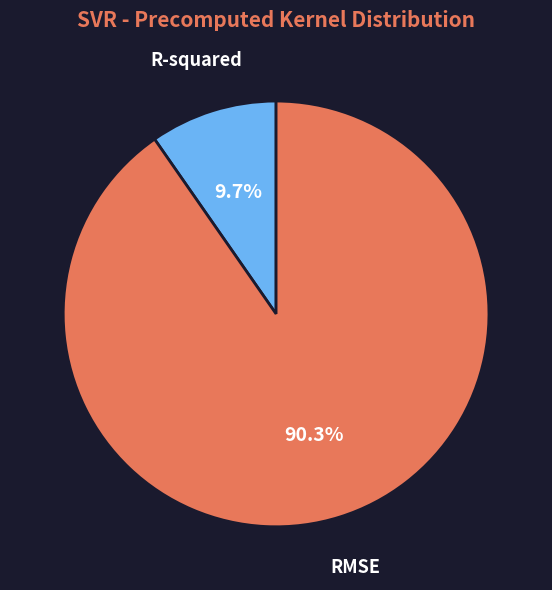

Which slice is the smallest?

R-squared